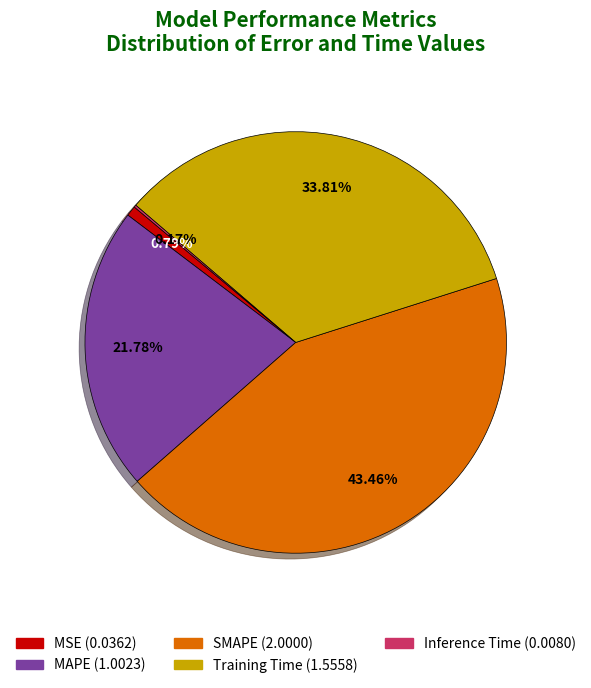

Between MSE (0.0362) and Training Time (1.5558), which is larger?

Training Time (1.5558)